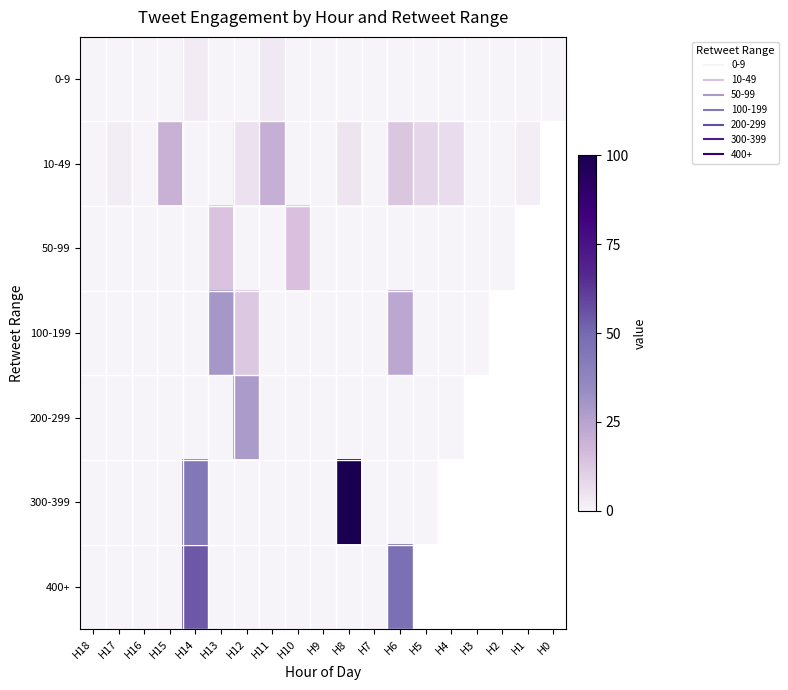

What is the difference between the highest and lowest values at H6?

47.4